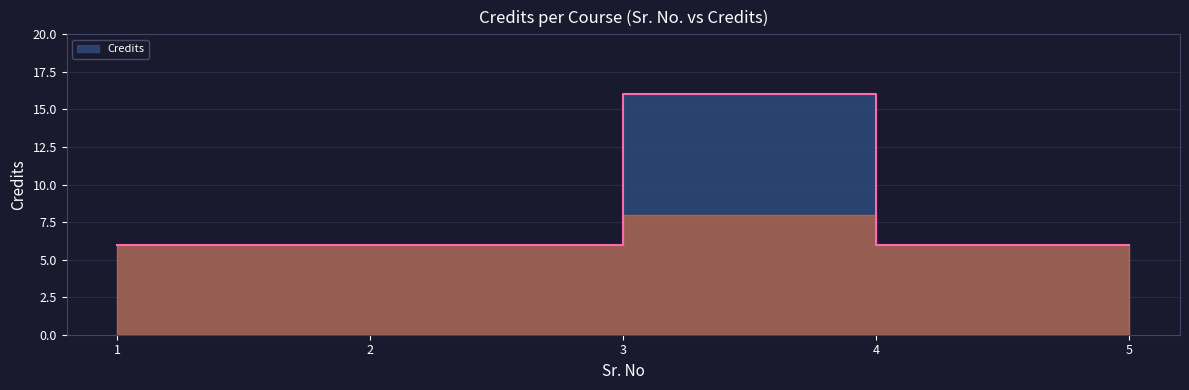

Which has a higher value, 1 or 2?

1